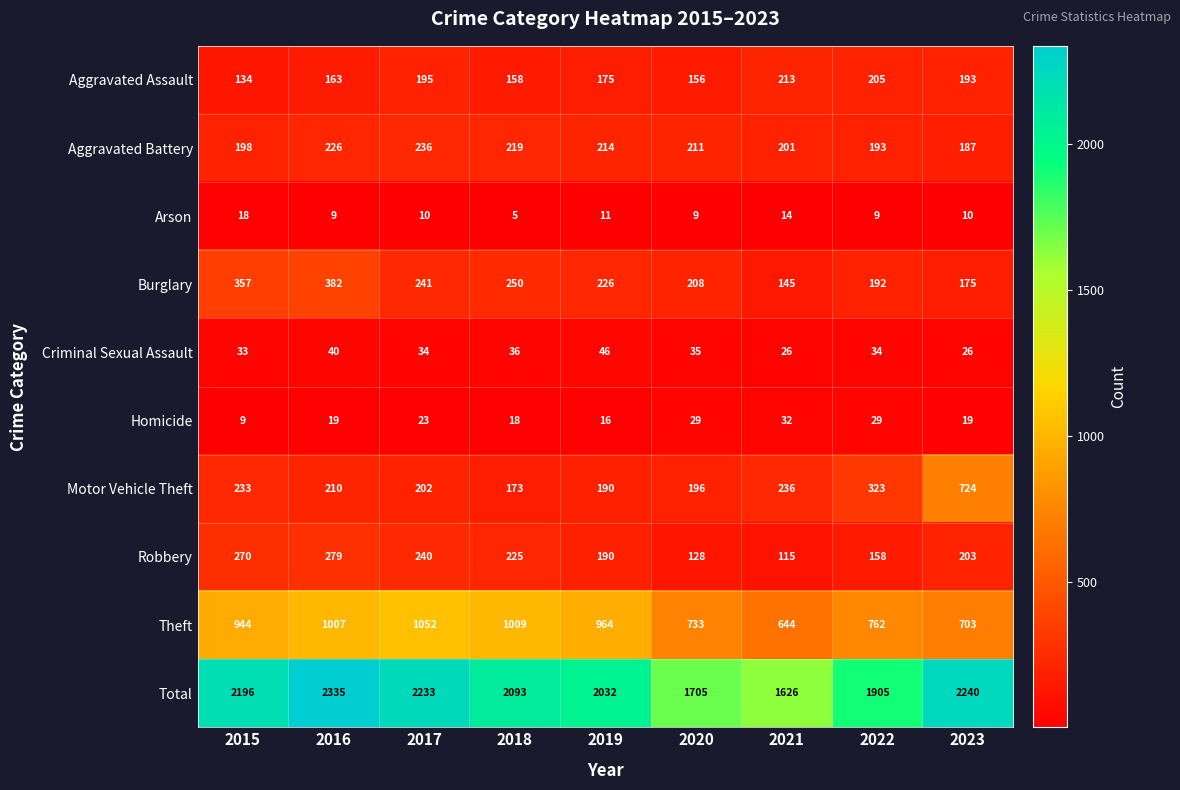

Which series has the widest spread of values?

Total